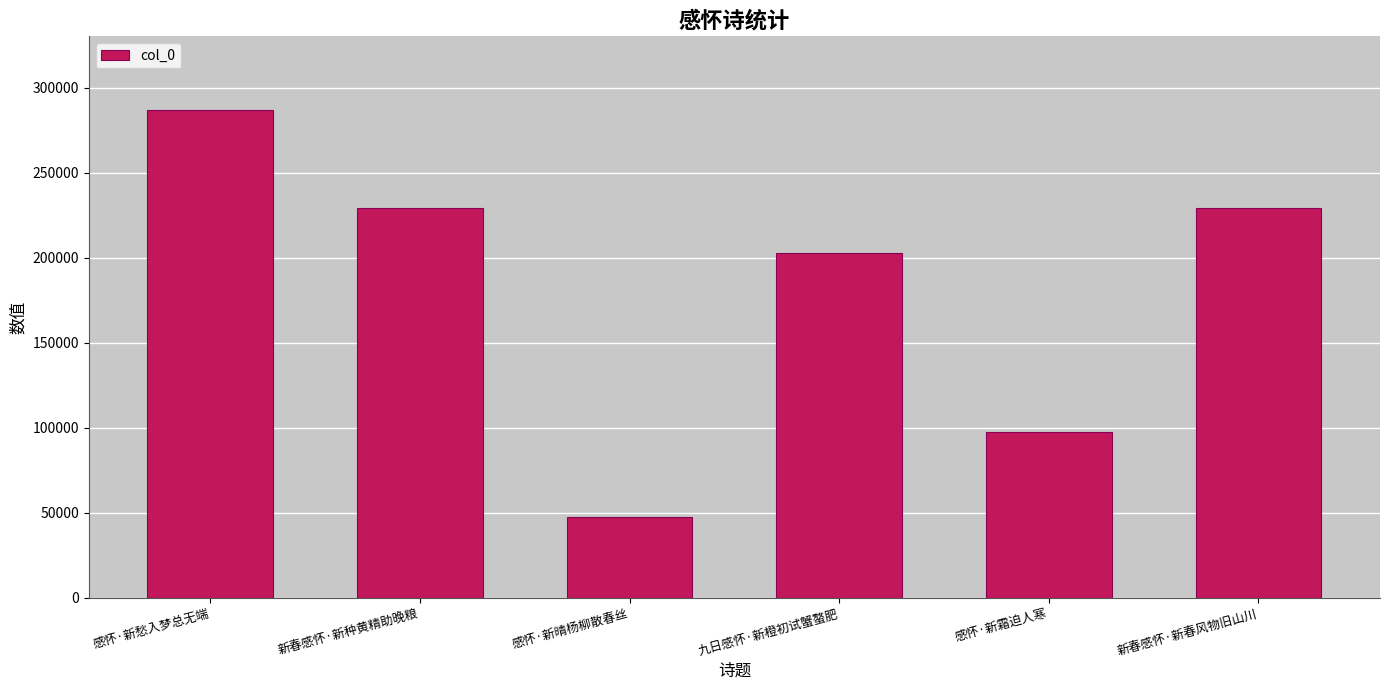

Does the chart contain stacked bars?

No